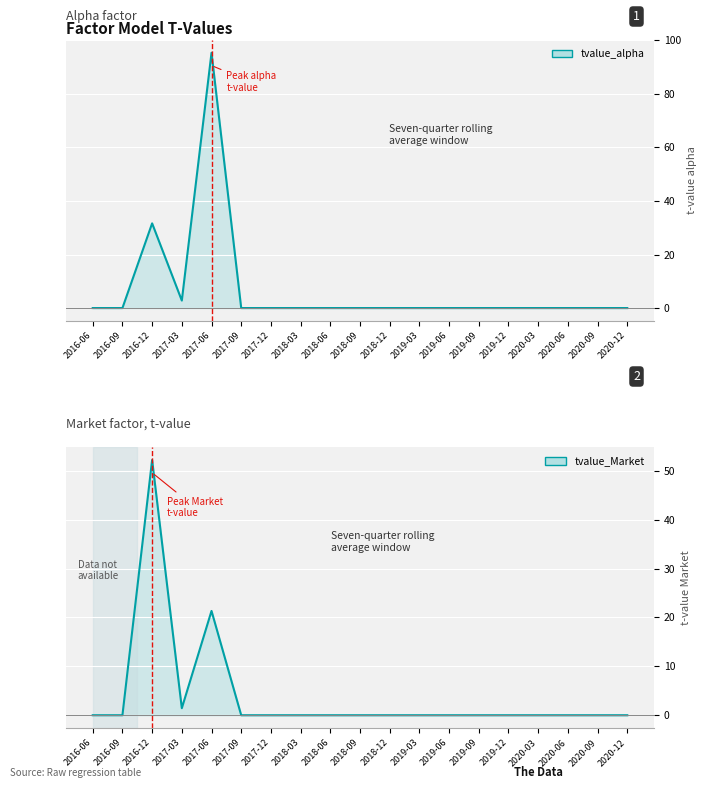

Reading left to right, transcribe all the data shown in this chart.

tvalue_alpha: 0.0	0.0	31.6	2.8	95.4	0.0	0.0	0.0	0.0	0.0	-0.0	0.0	-0.0	0.0	0.0	0.0	0.0	0.0	0.0
tvalue_Market: -0.0	0.0	52.2	1.4	21.3	0.0	0.0	0.0	0.0	0.0	0.0	0.0	0.0	-0.0	-0.0	-0.0	-0.0	0.0	0.0